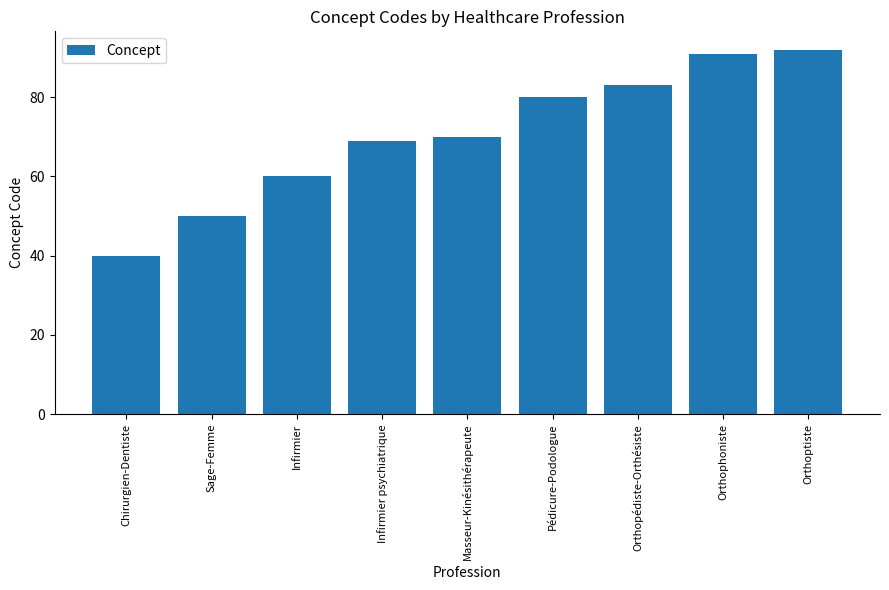

Reading left to right, extract all data points from this chart.

Chirurgien-Dentiste=40	Sage-Femme=50	Infirmier=60	Infirmier psychiatrique=69	Masseur-Kinésithérapeute=70	Pédicure-Podologue=80	Orthopédiste-Orthésiste=83	Orthophoniste=91	Orthoptiste=92